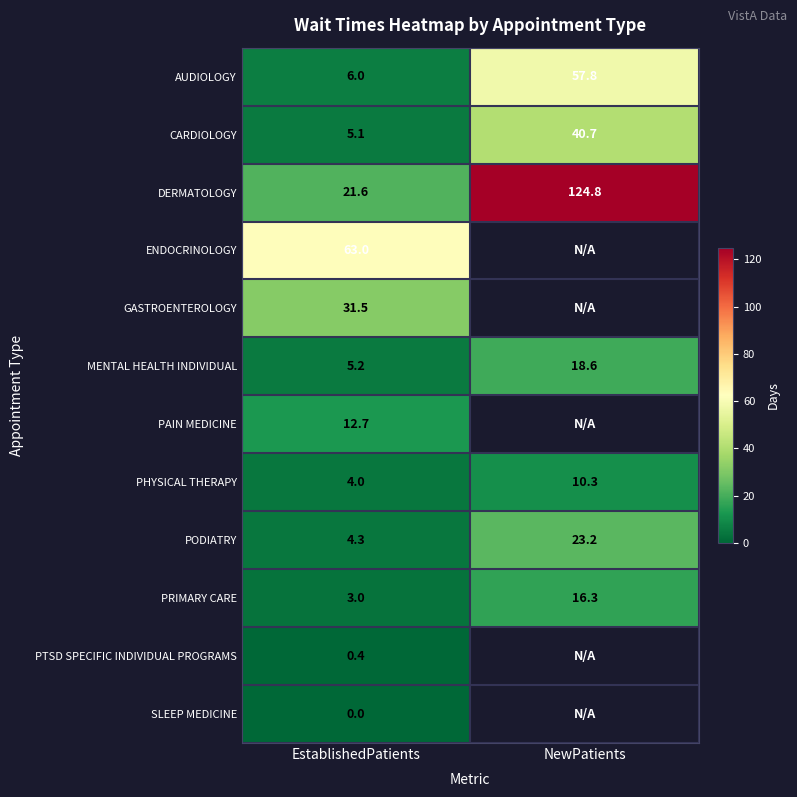

List the labels in order of MENTAL HEALTH INDIVIDUAL value, smallest first.

EstablishedPatients, NewPatients